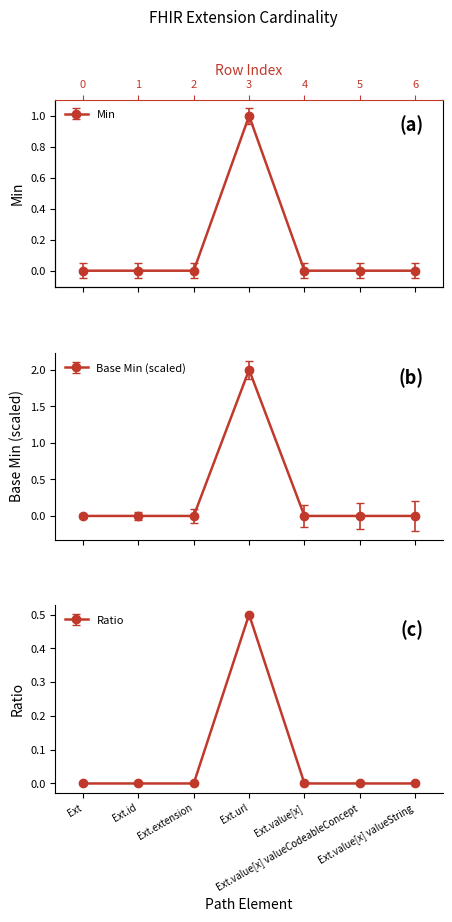

True or false: Base Min and Min intersect in this chart.

False